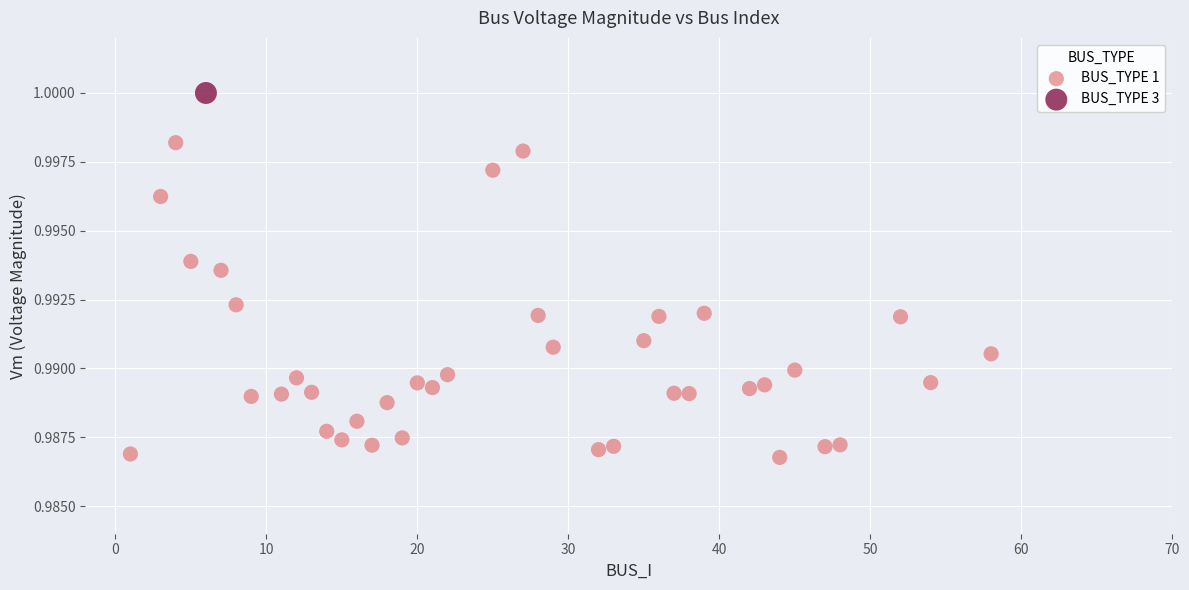

What are all the series names shown in the legend?

BUS_TYPE 1, BUS_TYPE 3